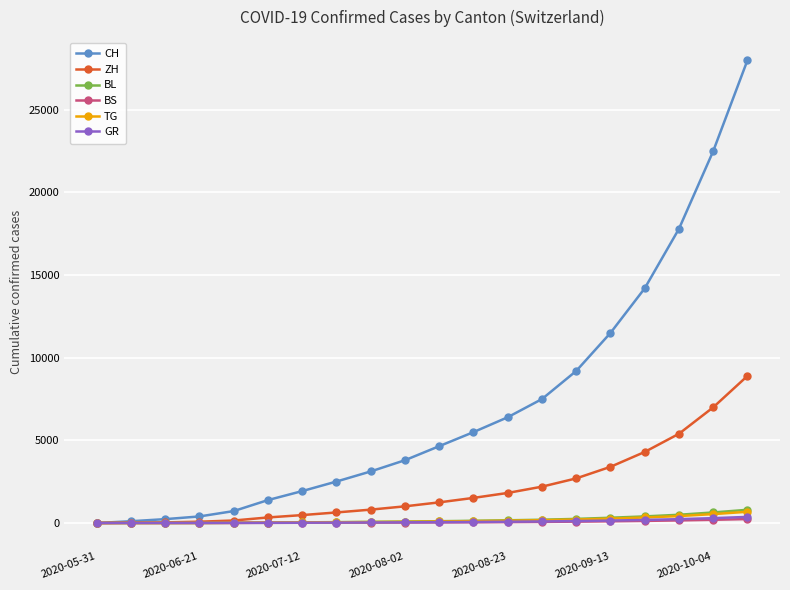

Does the chart have visible grid lines?

Yes